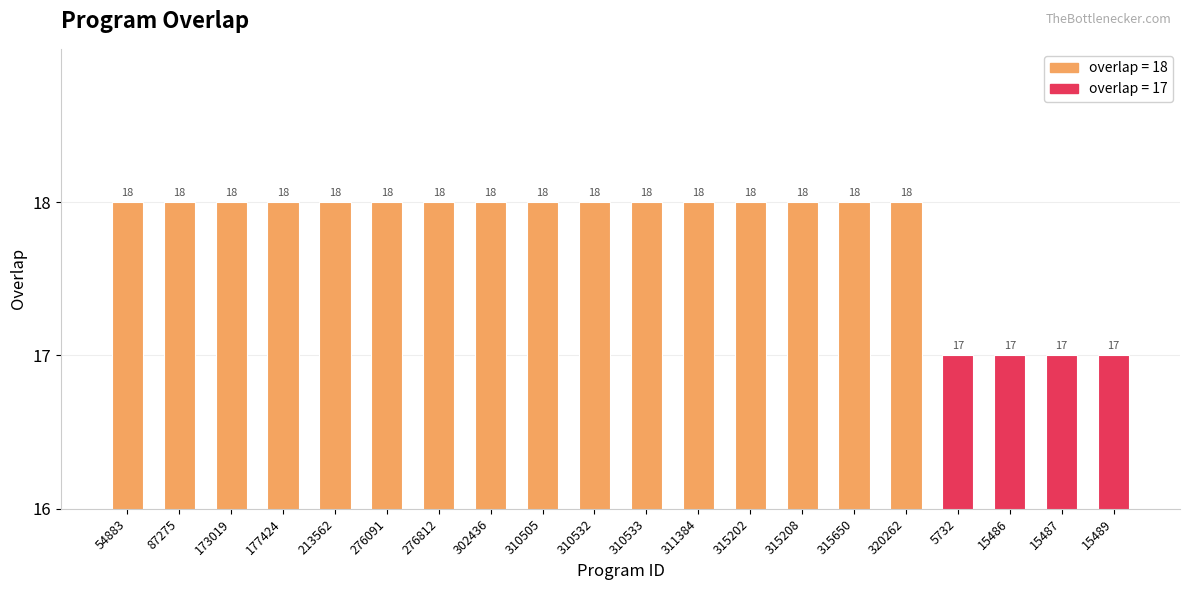

What is the sum of all values?

356